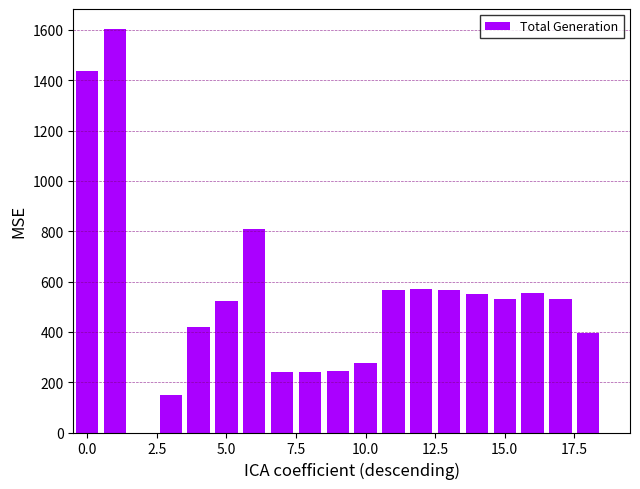

What is the greatest value displayed?

1603